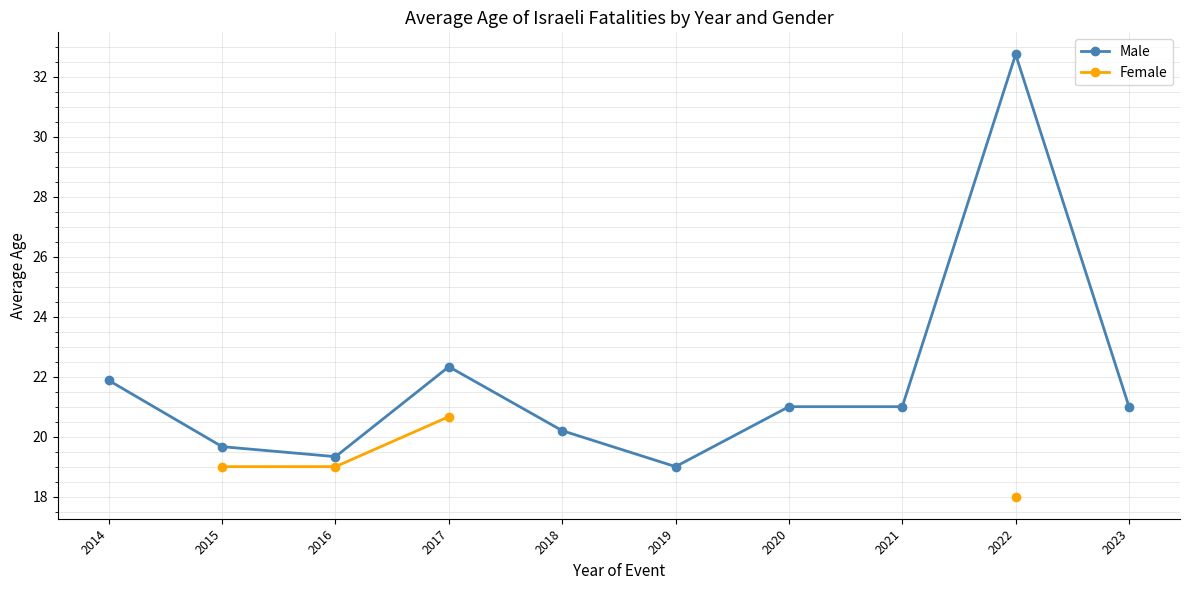

Which series has the widest spread of values?

Male